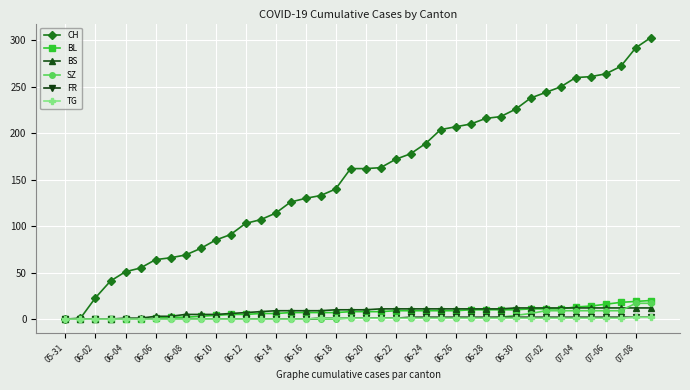

Which series has the widest spread of values?

CH